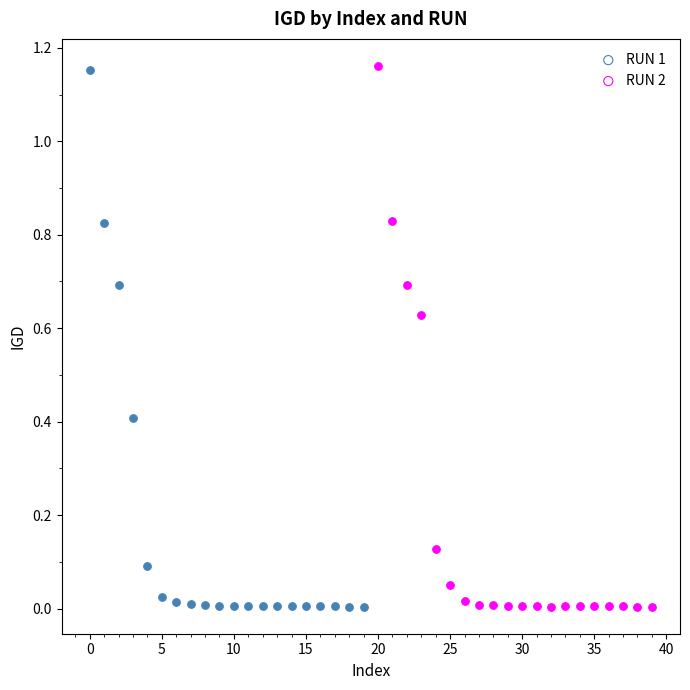

Which series has the widest spread of Y values?

RUN 2